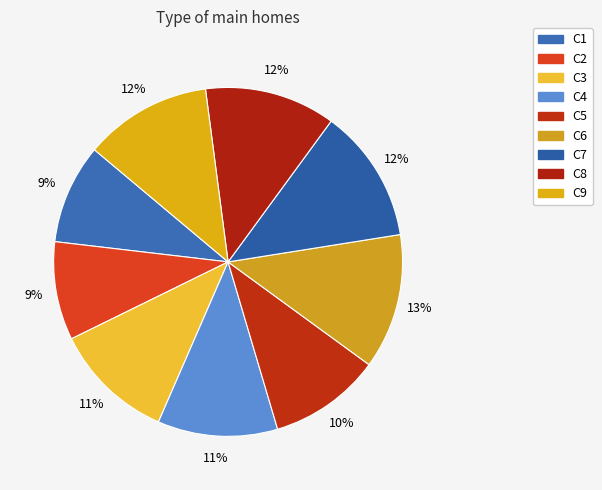

To the nearest percent, what percentage of the pie is C1?

9%